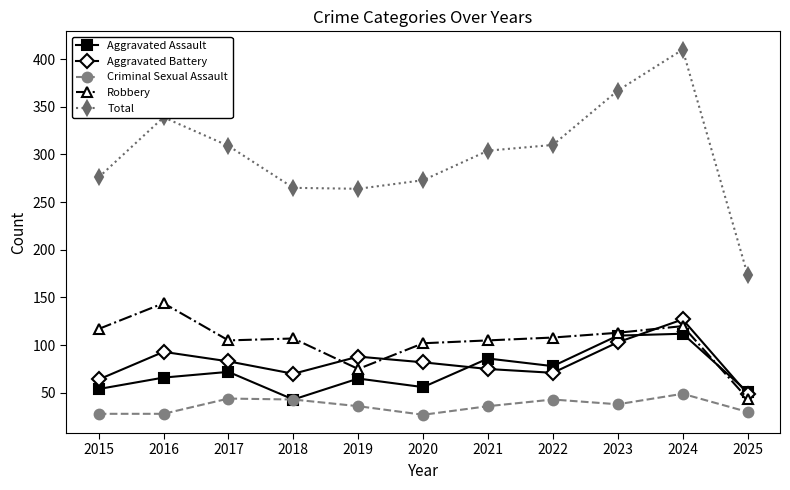

Which series changed the most between 2022 and 2023?

Total